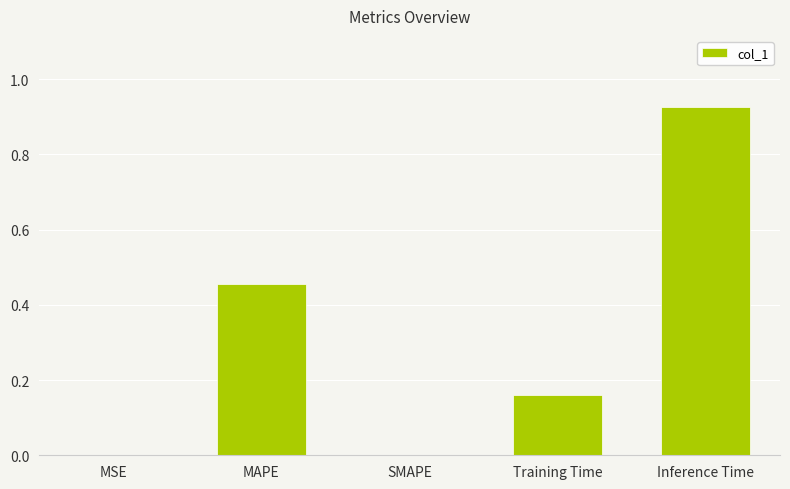

The chart shows a value of 0.4 at Inference Time. True or false?

False